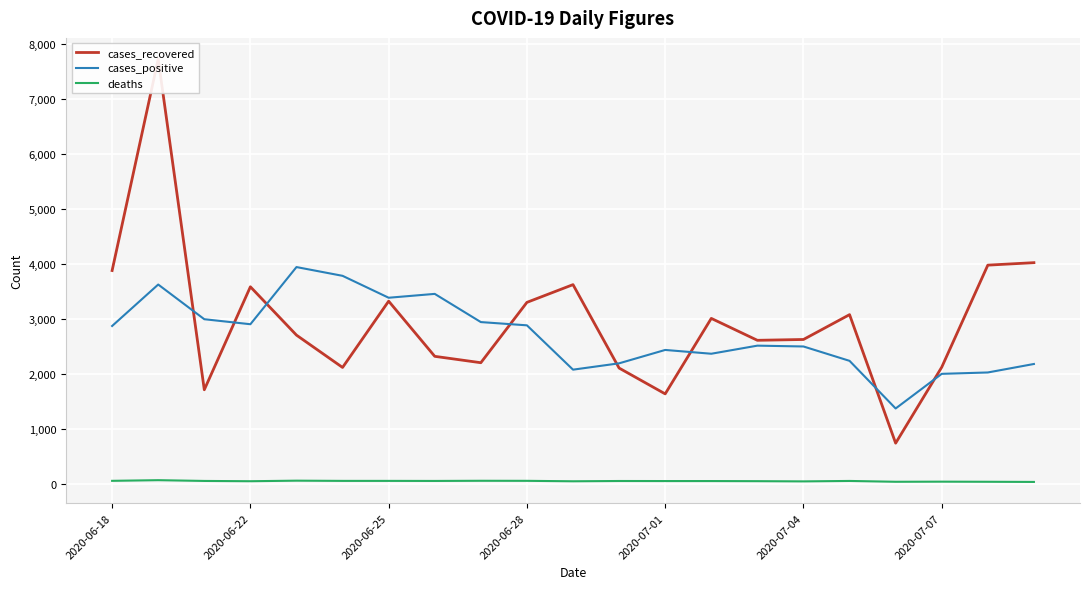

What are all the series names shown in the legend?

cases_recovered, cases_positive, deaths